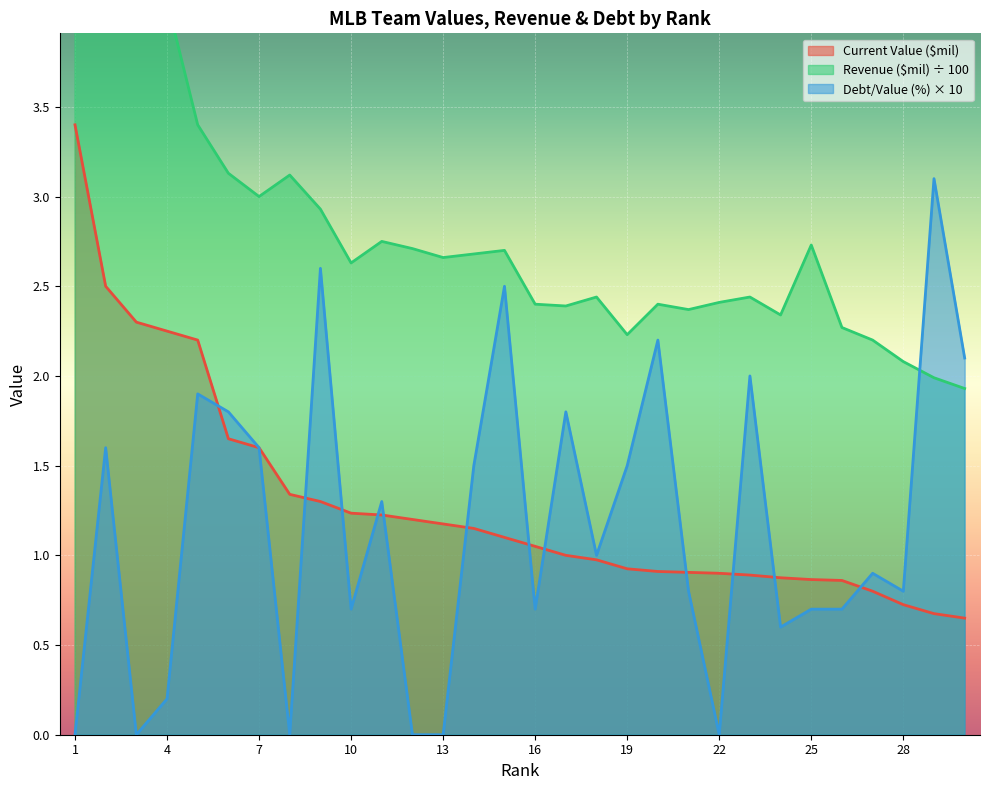

Where do Revenue ($mil) and Debt/Value (%) first cross each other?

28 and 29